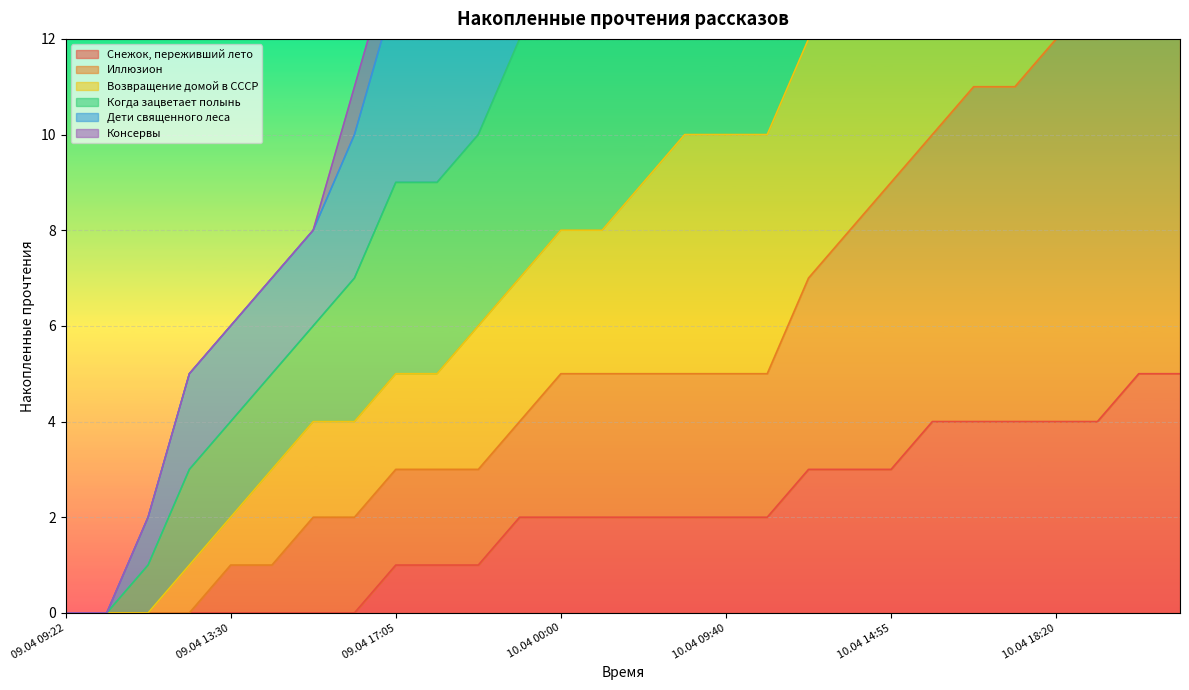

Which series has the largest range (max minus min)?

Когда зацветает полынь